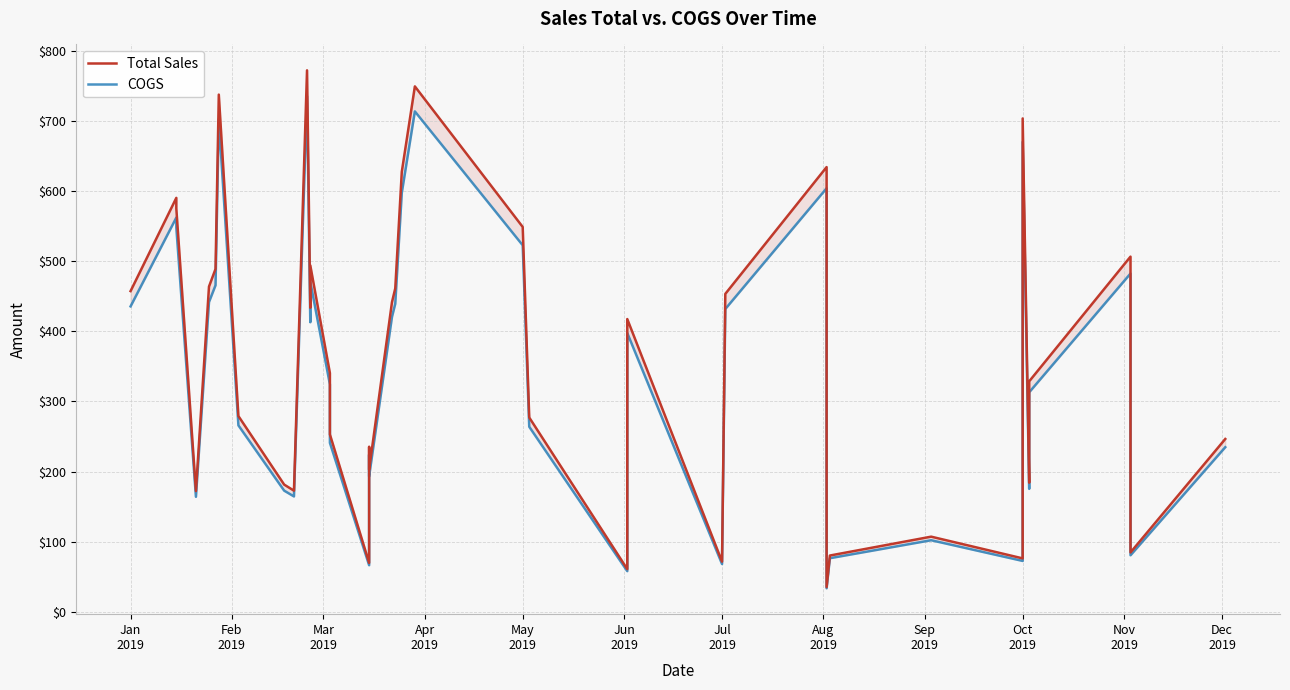

True or false: Total Sales has more than 2 interior local peaks.

True